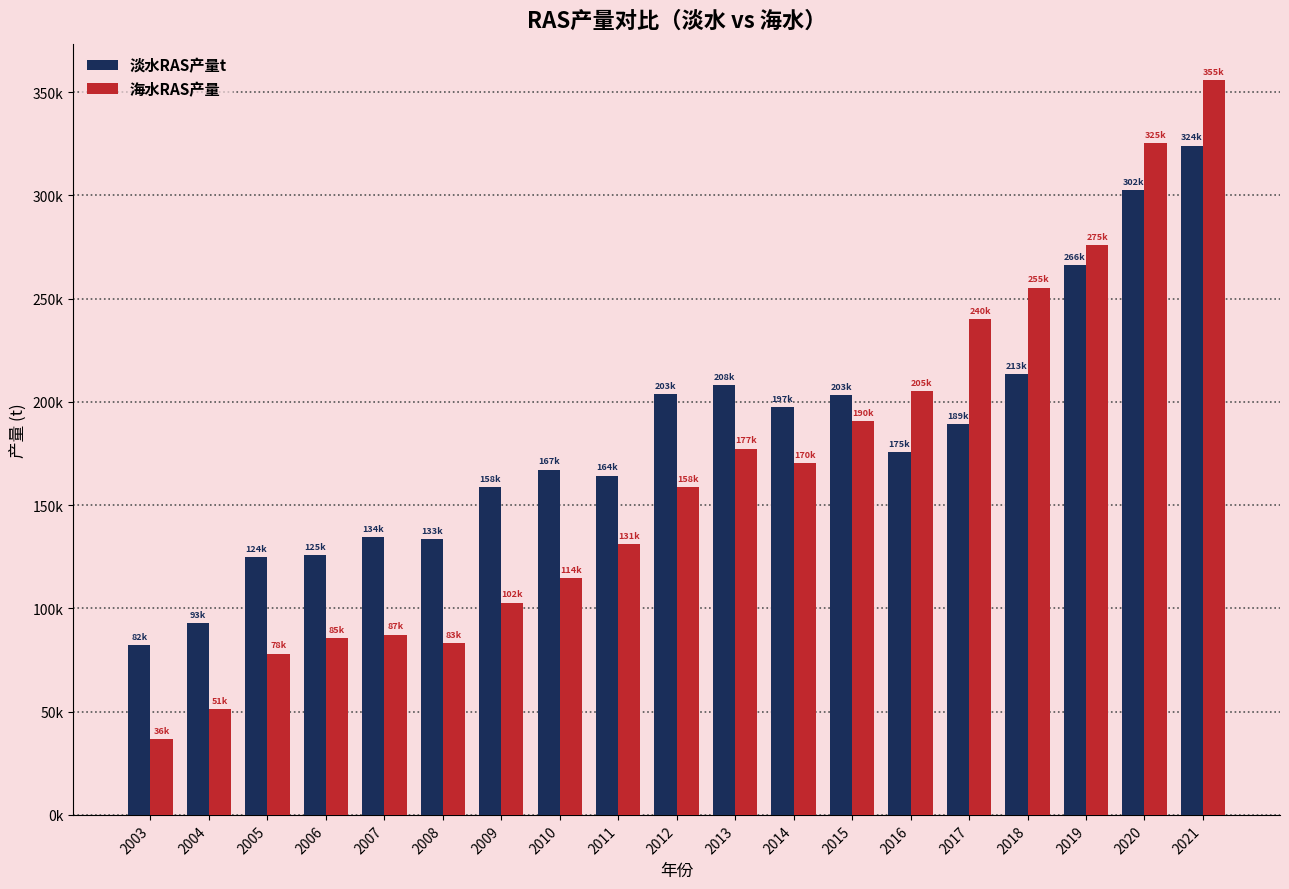

Which has a higher value, 2020 or 2016?

2020